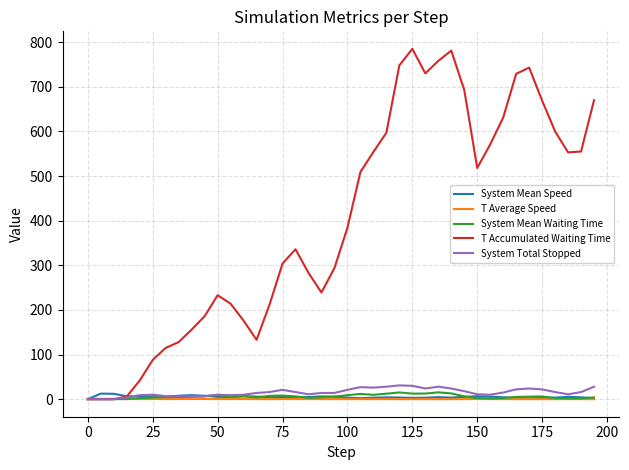

Is this an area chart (filled region under the line)?

No